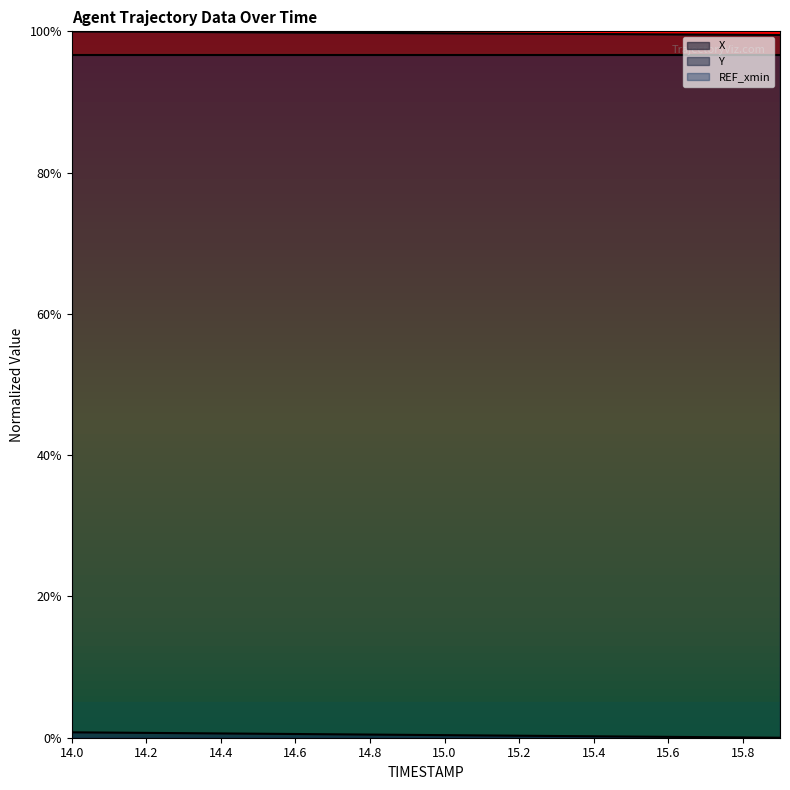

Where is X nearest to the value 0?

15.9